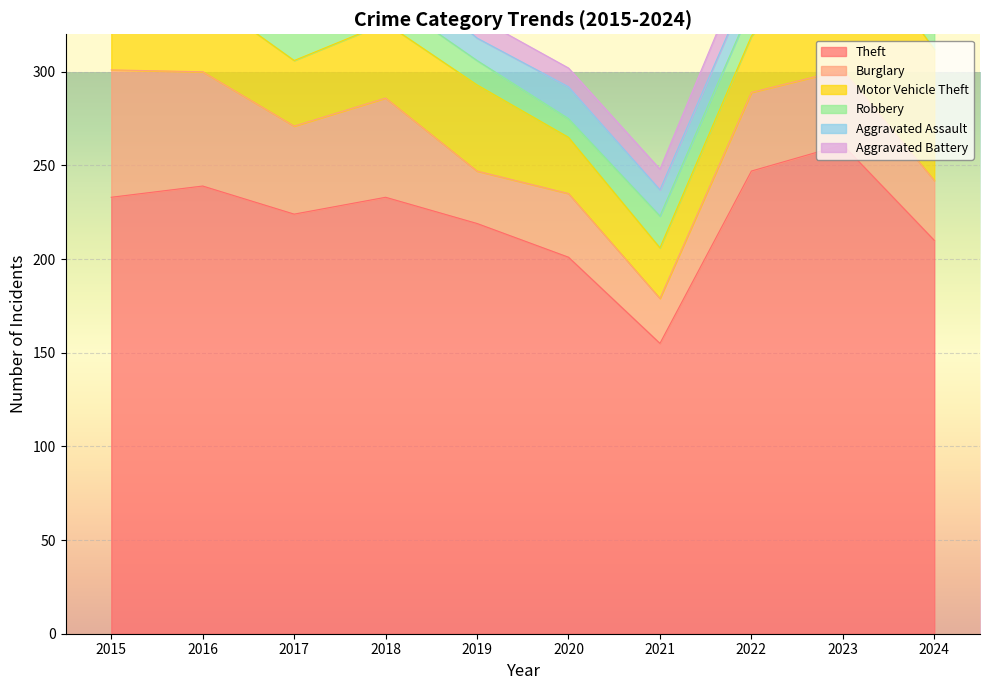

True or false: Robbery and Aggravated Battery intersect in this chart.

False